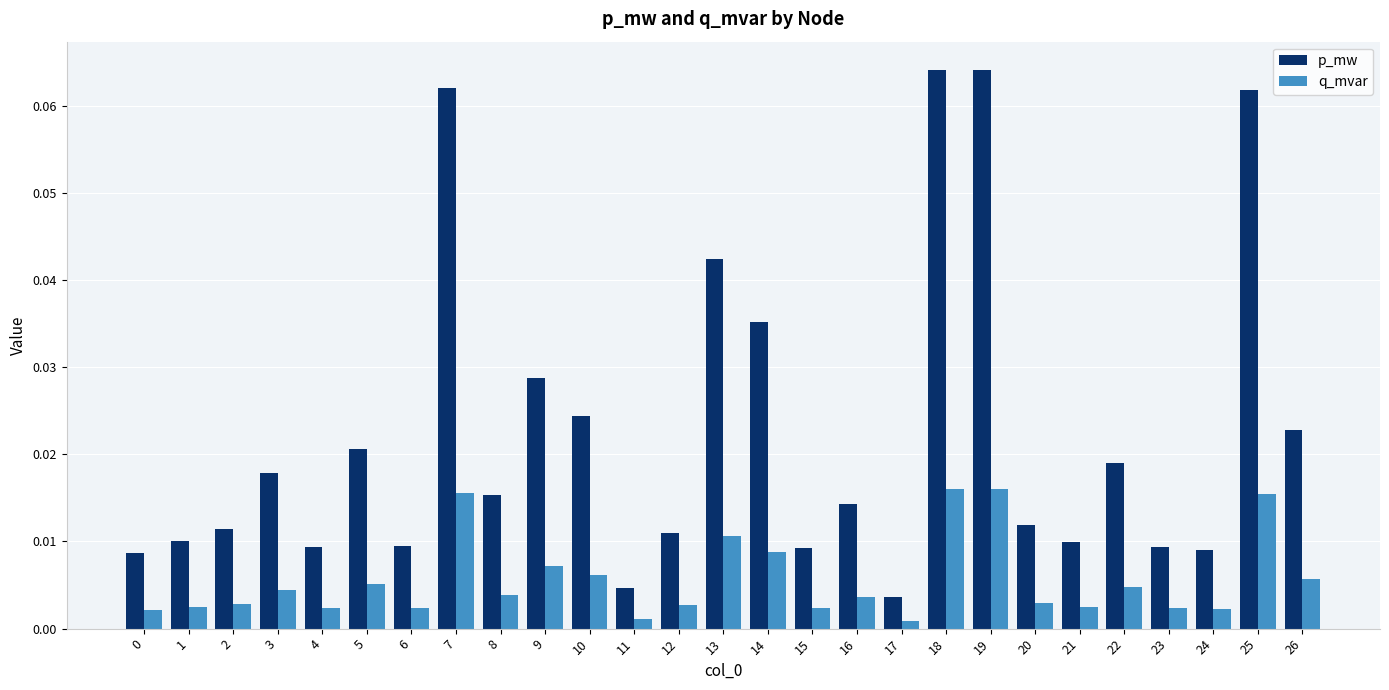

Which series has the largest range (max minus min)?

p_mw